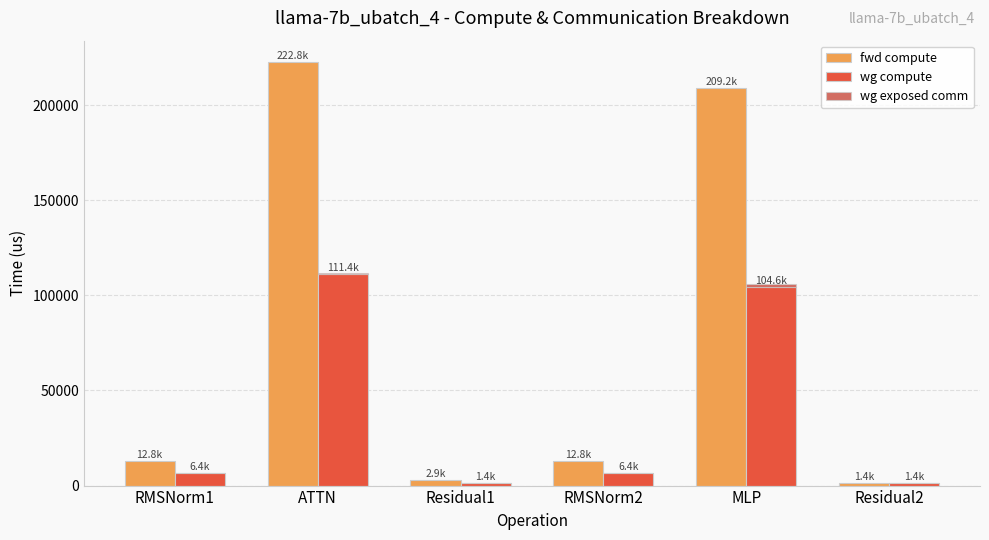

What is the value of the fwd compute bar at the 2nd from the left?

222815.8